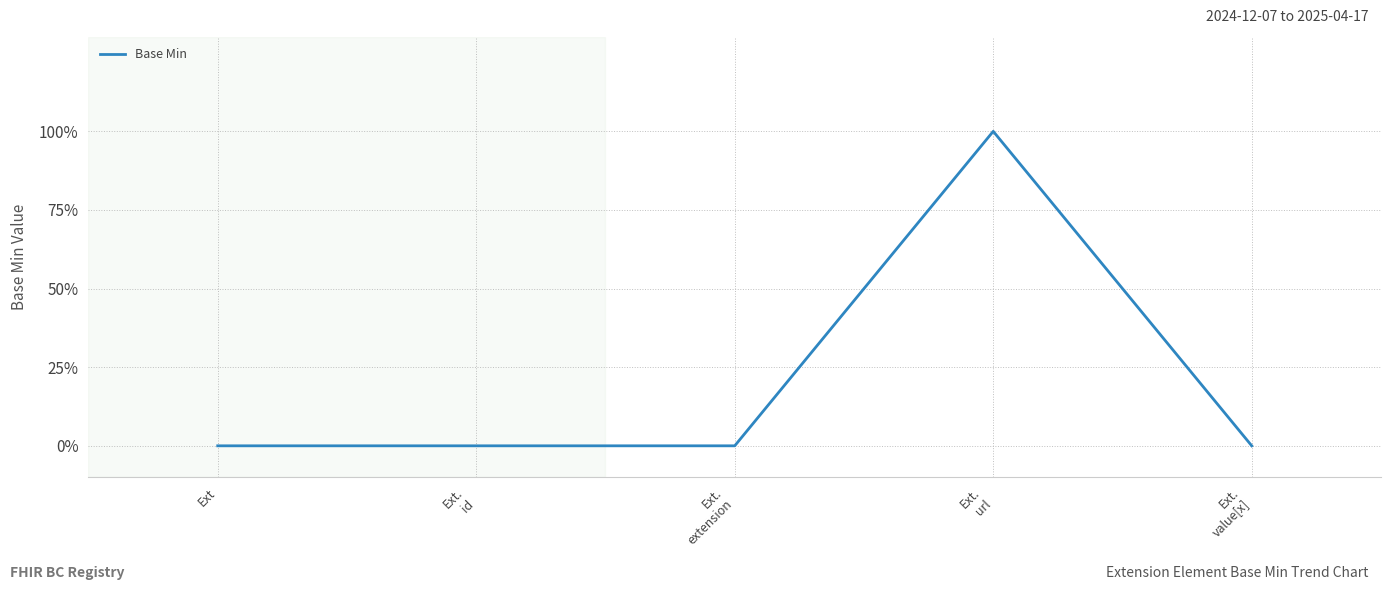

Which category has the highest value across all series?

Ext.
url